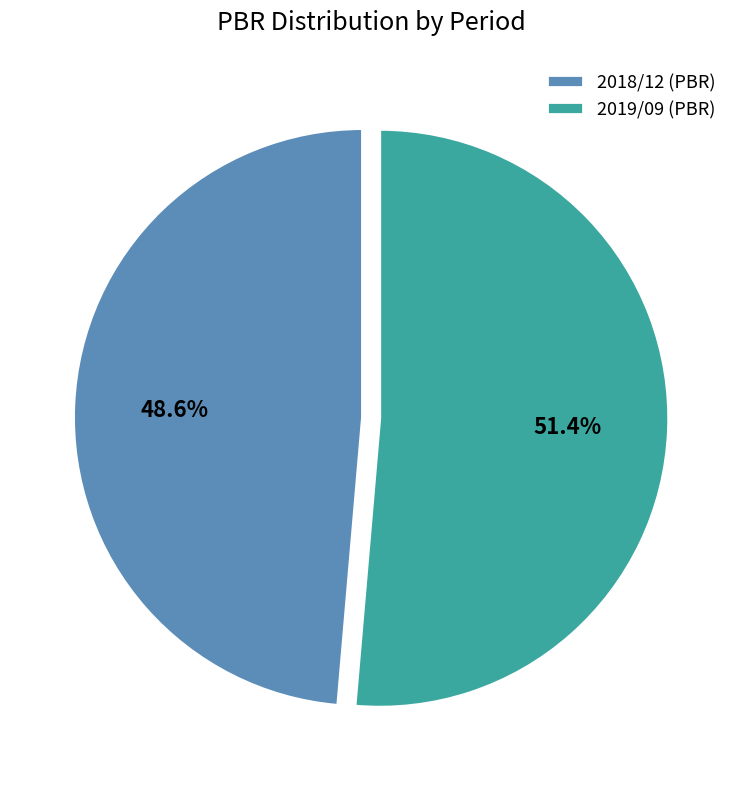

Is it true that 2018/12 is 49% of the pie?

True